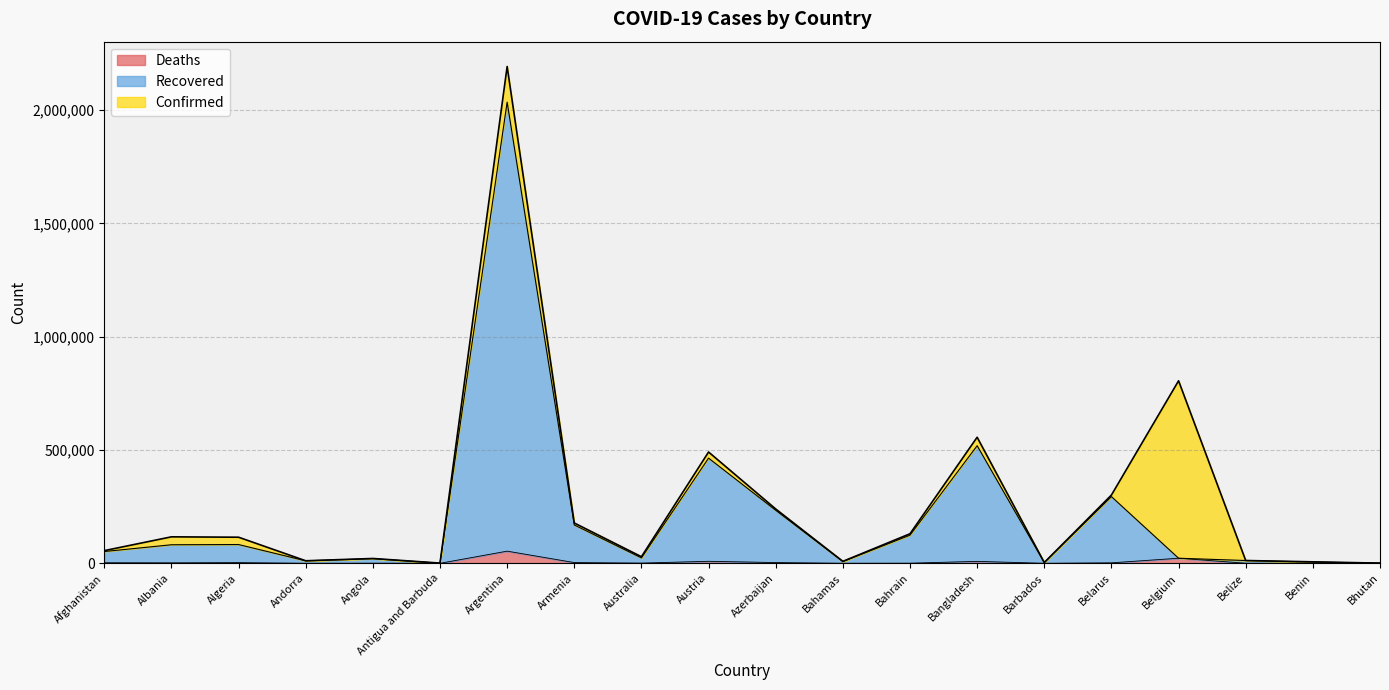

What is the total value across all series at Austria?

491065